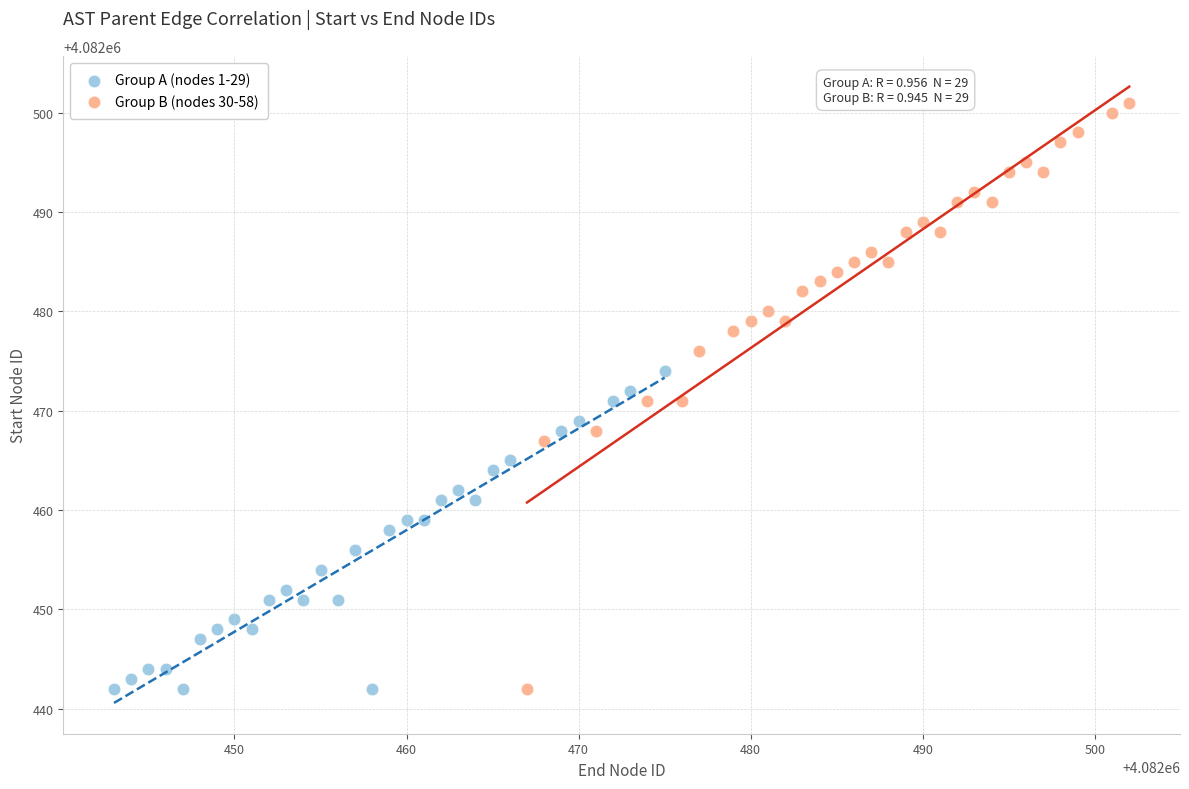

What are all the series names shown in the legend?

Group A (nodes 1-29), Group B (nodes 30-58)